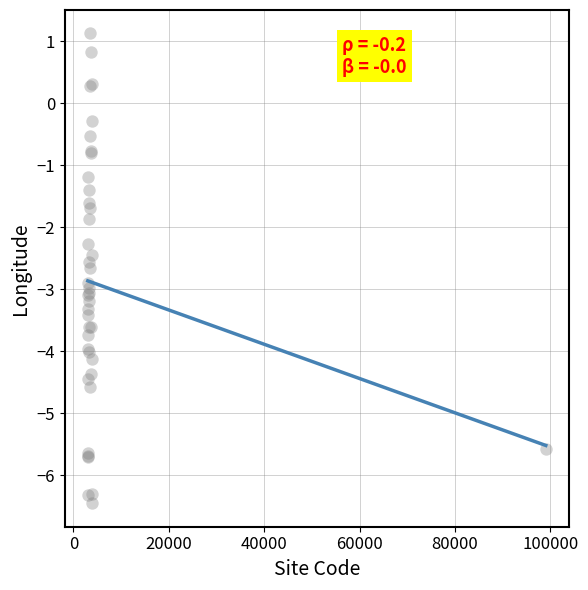

What Y value in the scatter plot is closest to -2?

-1.9